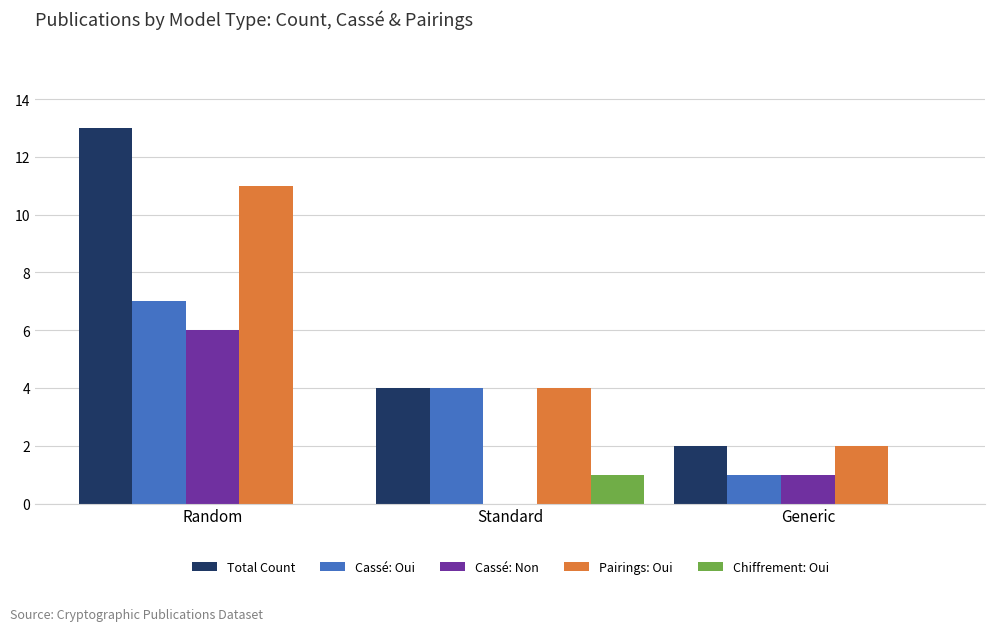

What is the sum of the Cassé: Oui values at Generic and Standard?

5